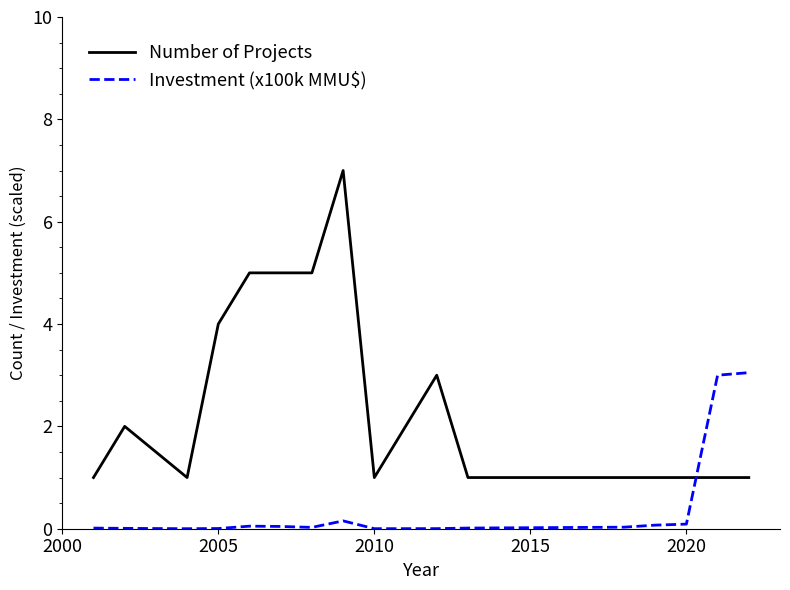

Which series has the largest range (max minus min)?

Number of Projects